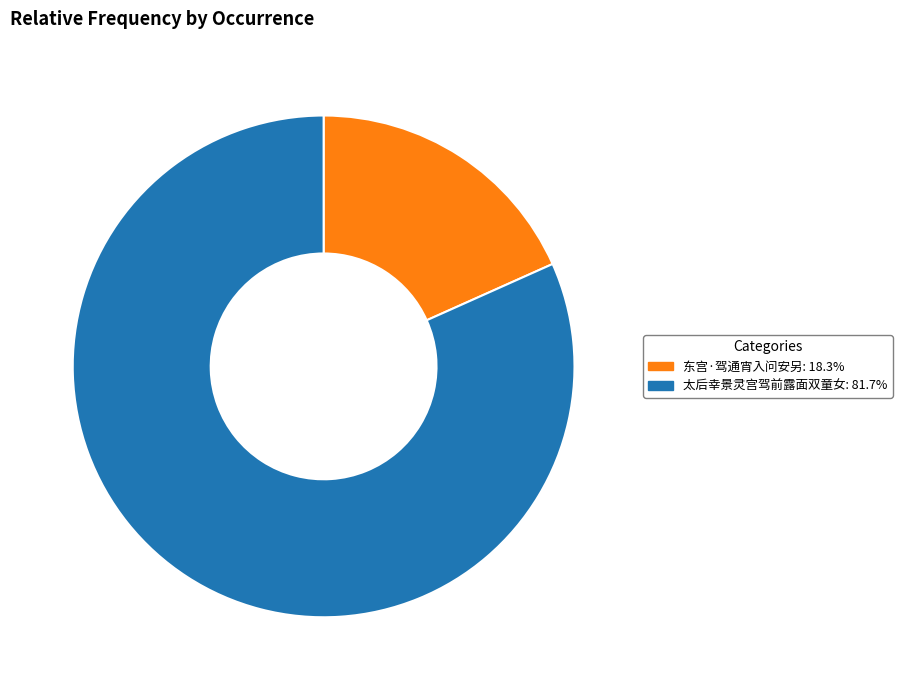

Approximately how many times larger is the value at 东宫·驾通宵入问安另 compared to 太后幸景灵宫驾前露面双童女?

0.2